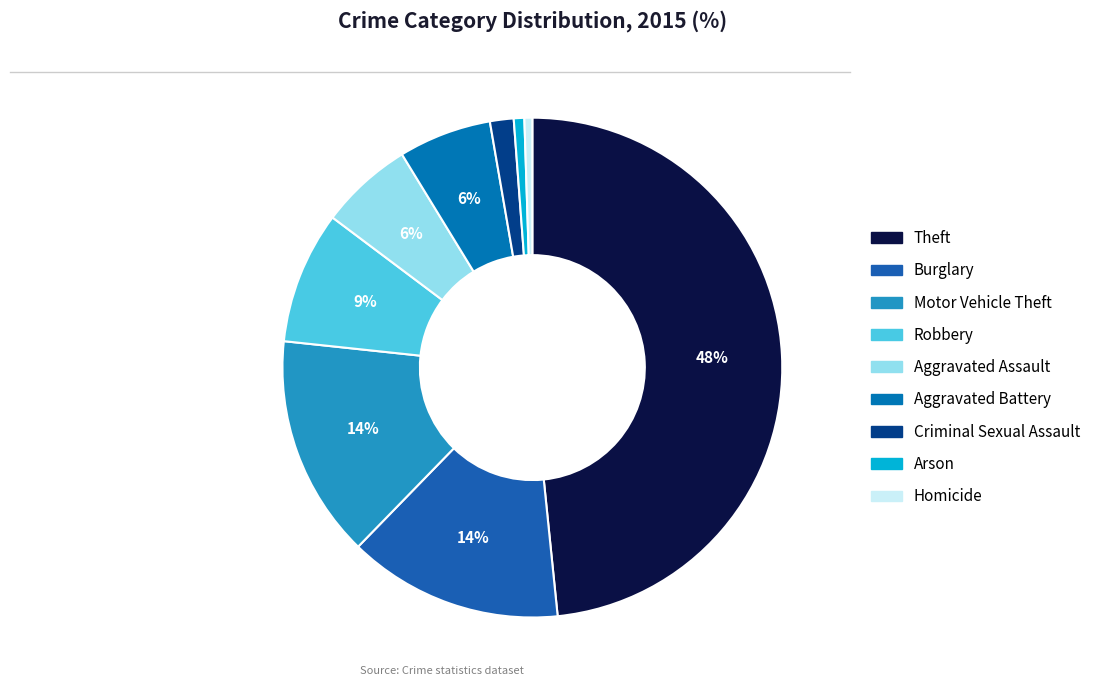

How many slices are in this pie chart?

9